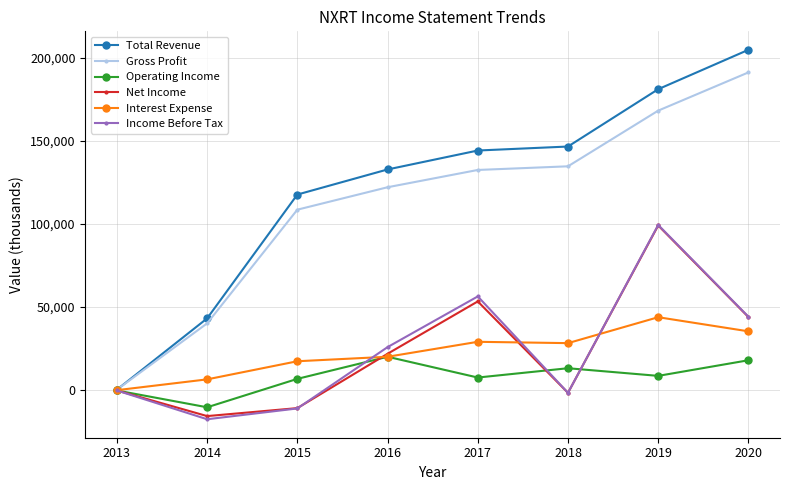

What is the maximum value shown in the chart?

204800